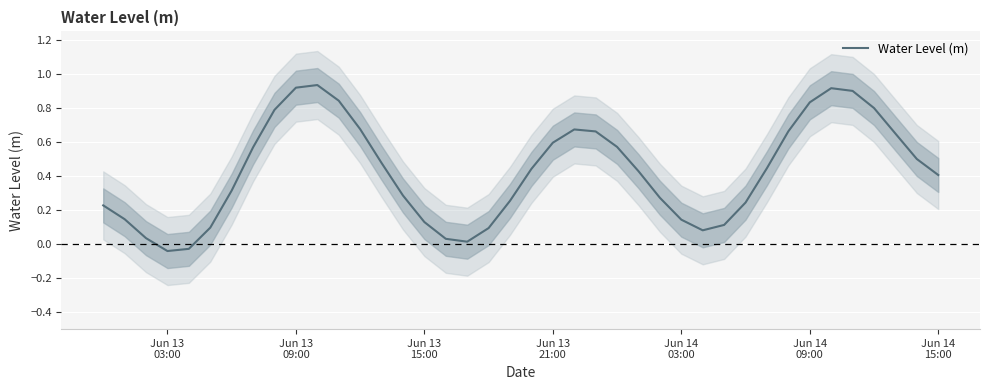

The chart shows a value of 0.6 at 35. True or false?

False